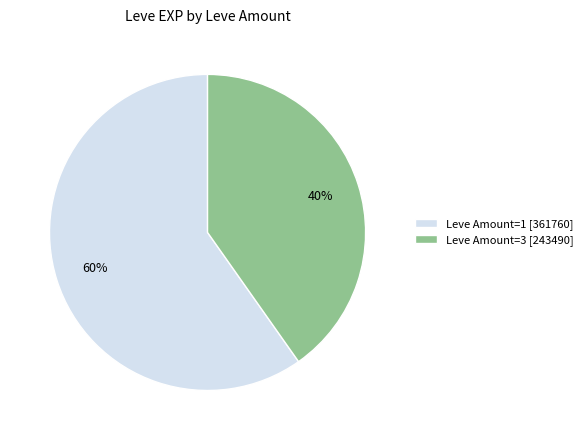

Approximately how many times larger is the value at Leve Amount=3 [243490] compared to Leve Amount=1 [361760]?

0.7